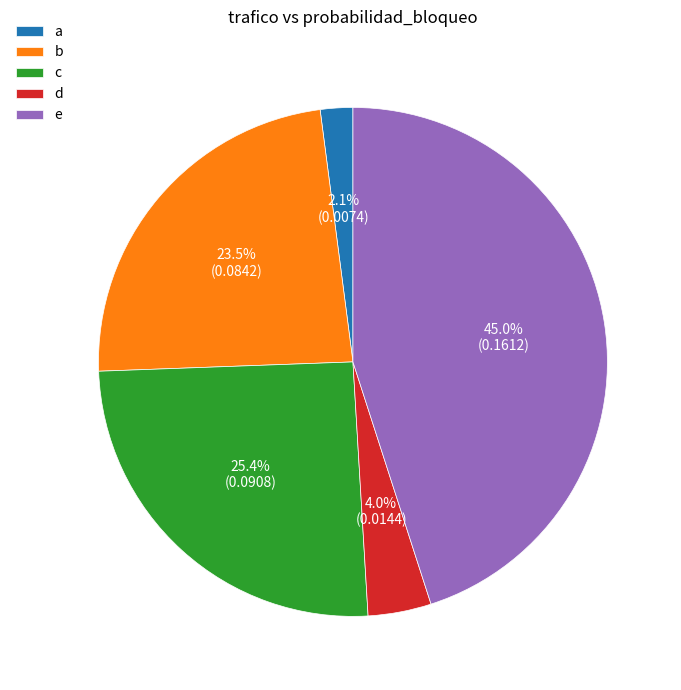

To the nearest percent, what is the difference between the largest and smallest slice percentages?

43%